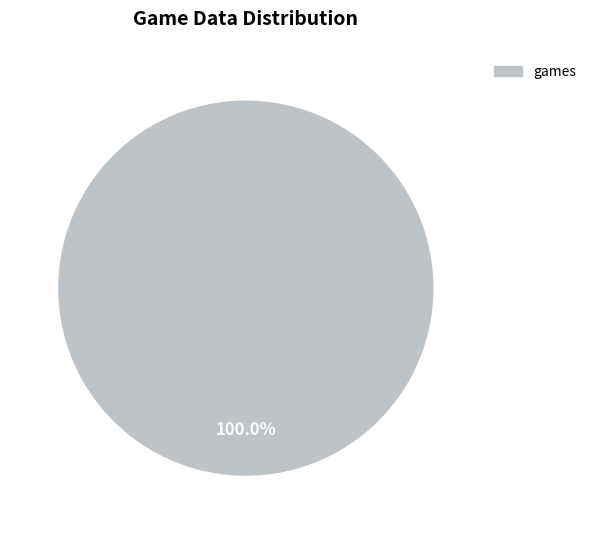

Is there a majority slice in this chart?

Yes